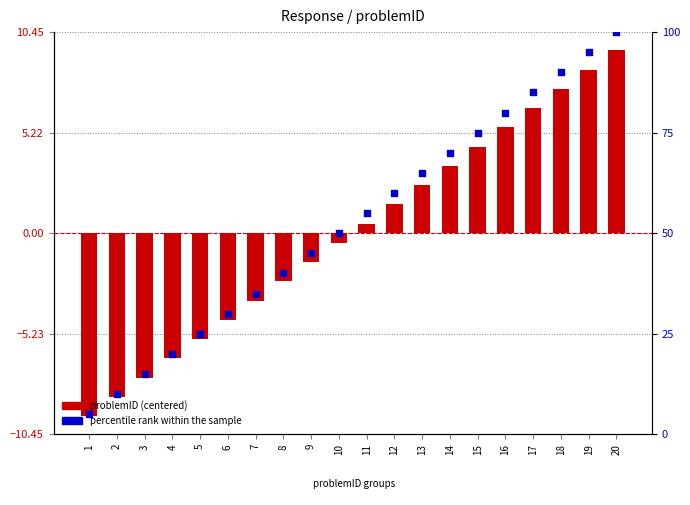

Which series has the largest total across all categories?

percentile rank within the sample